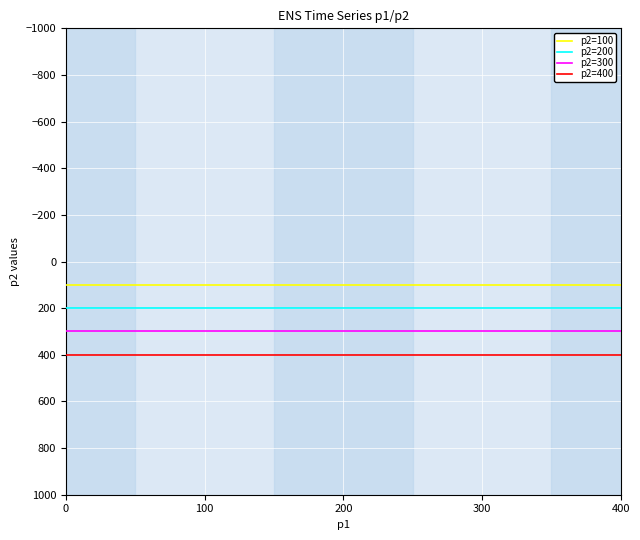

True or false: p2=200 and p2=100 cross at least once.

False